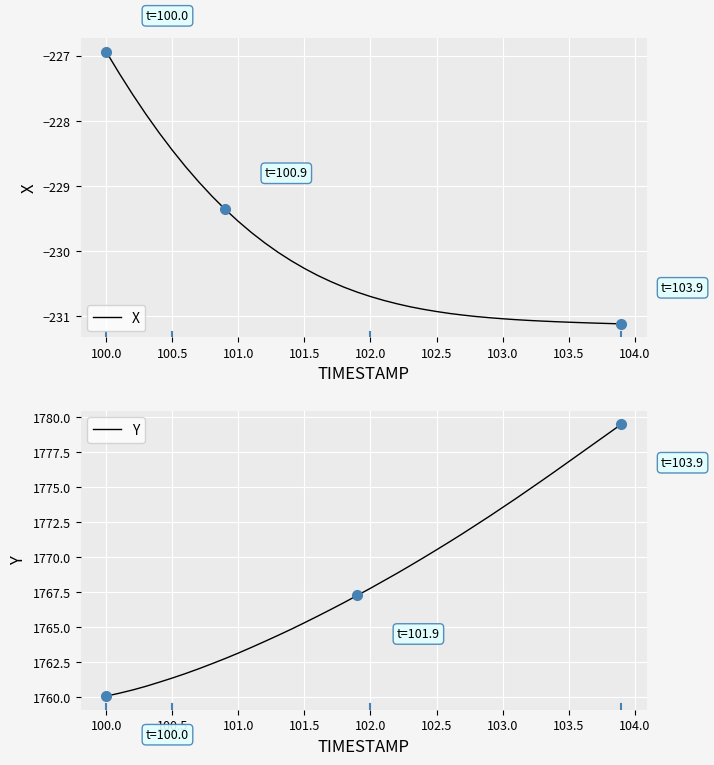

What is the maximum value for X?

-226.9